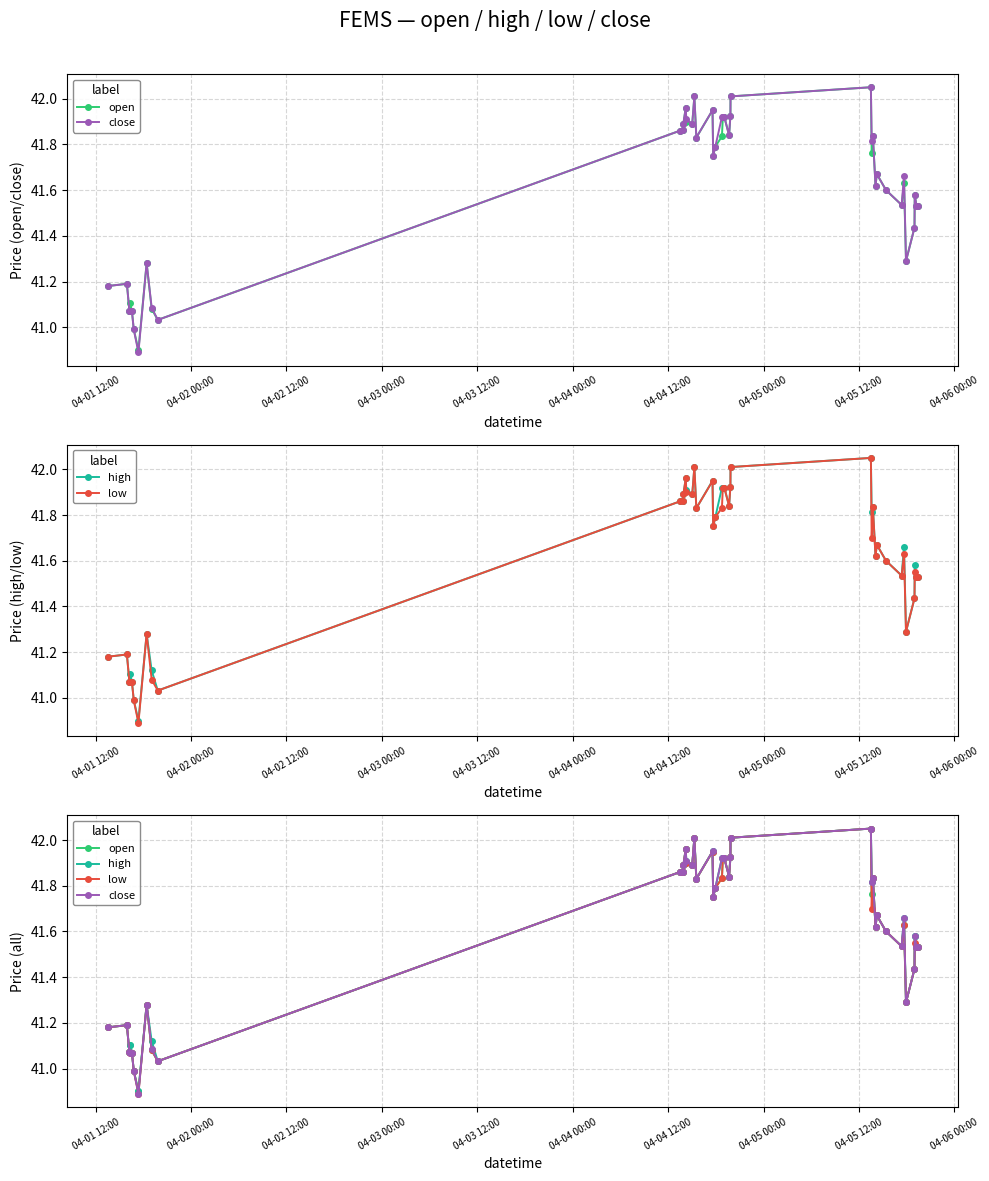

Where does the close series first go above 41?

04-01 12:00